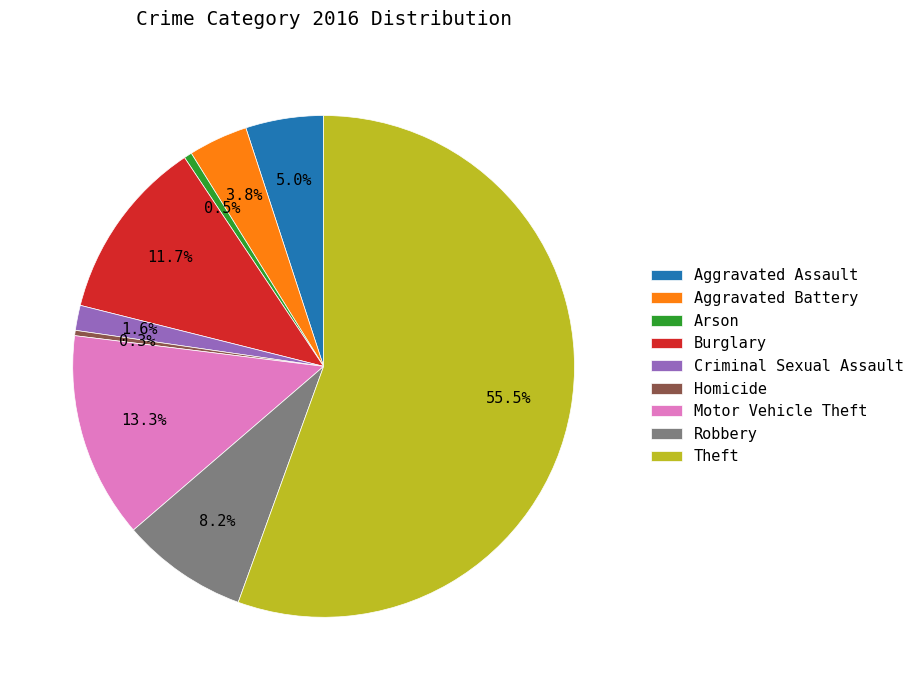

The Robbery slice represents 8% of the pie. True or false?

True